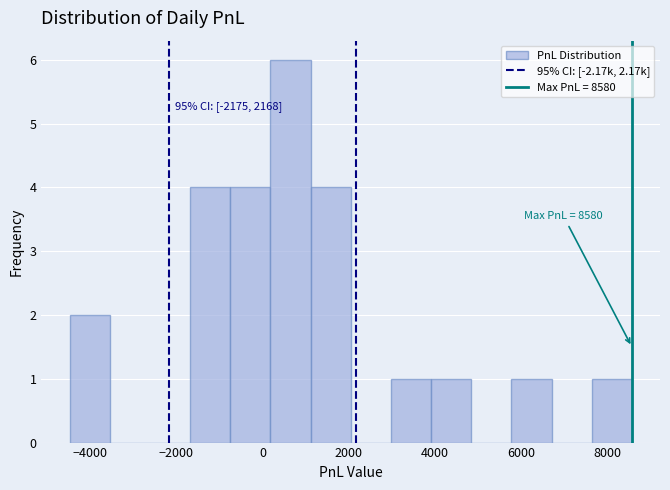

Which range on the x-axis has the tallest bar?

200 to 1200